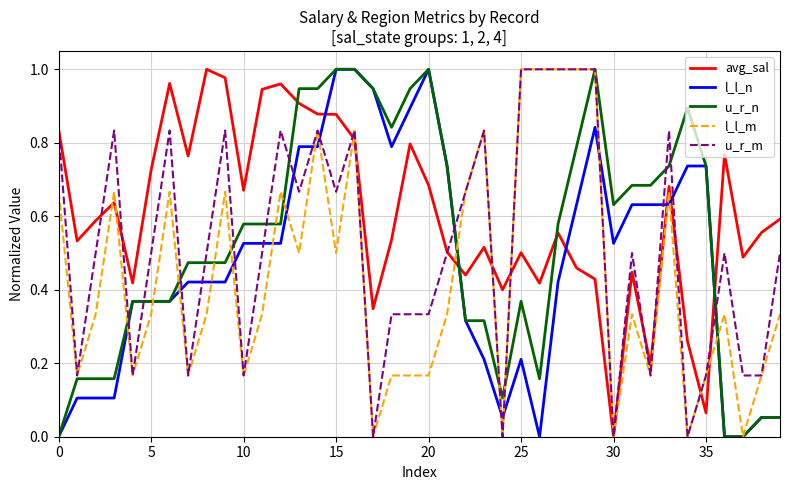

Does the chart have visible grid lines?

Yes